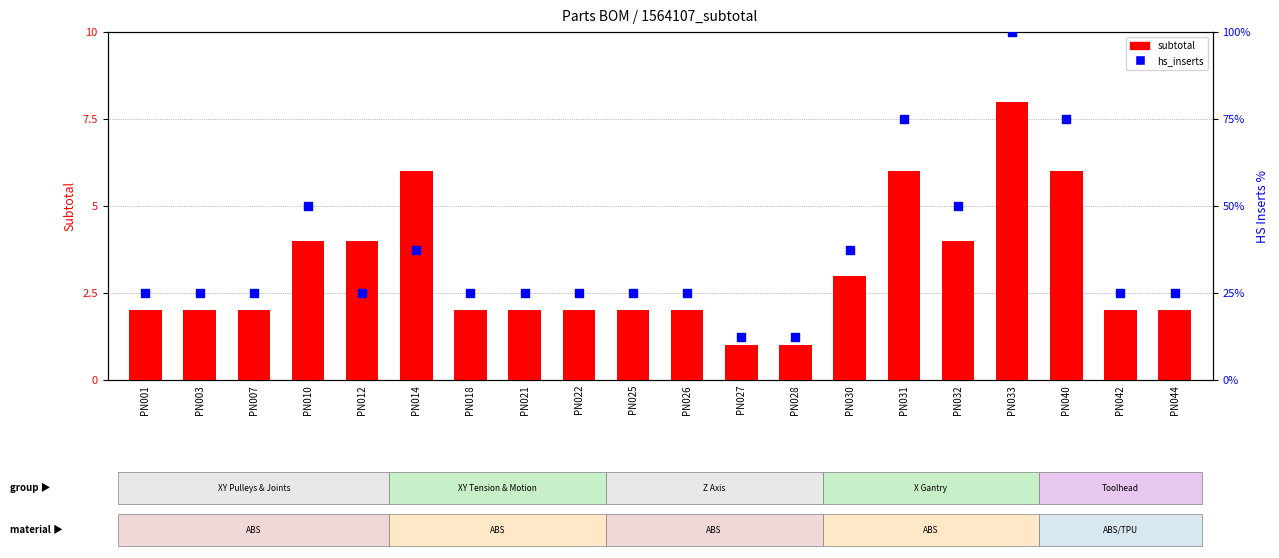

Is the value of hs_inserts at PN014 greater than the value of subtotal at PN012?

Yes